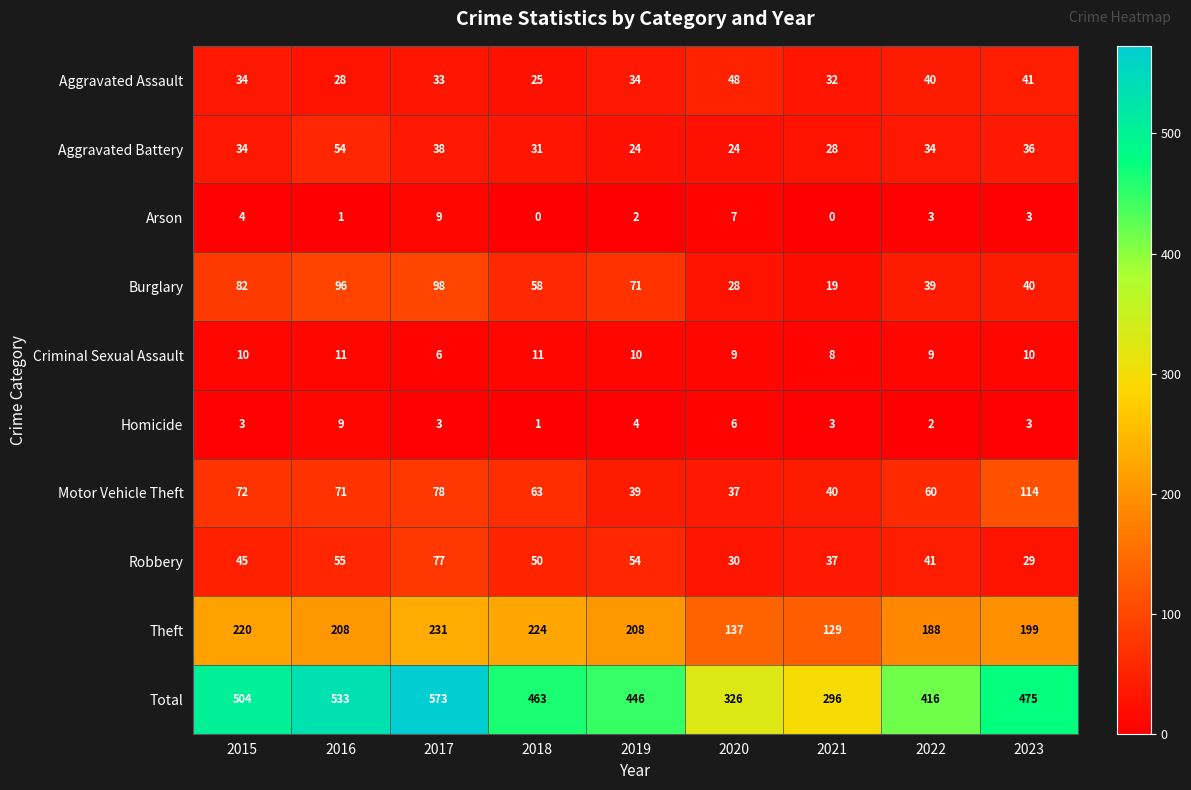

Which series has the largest range (max minus min)?

Total